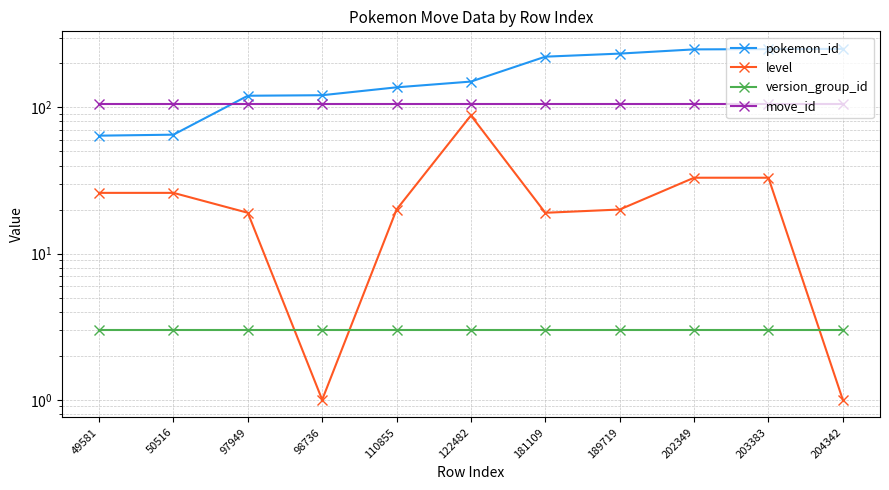

What is the value of the version_group_id point at the 8th from the left?

3